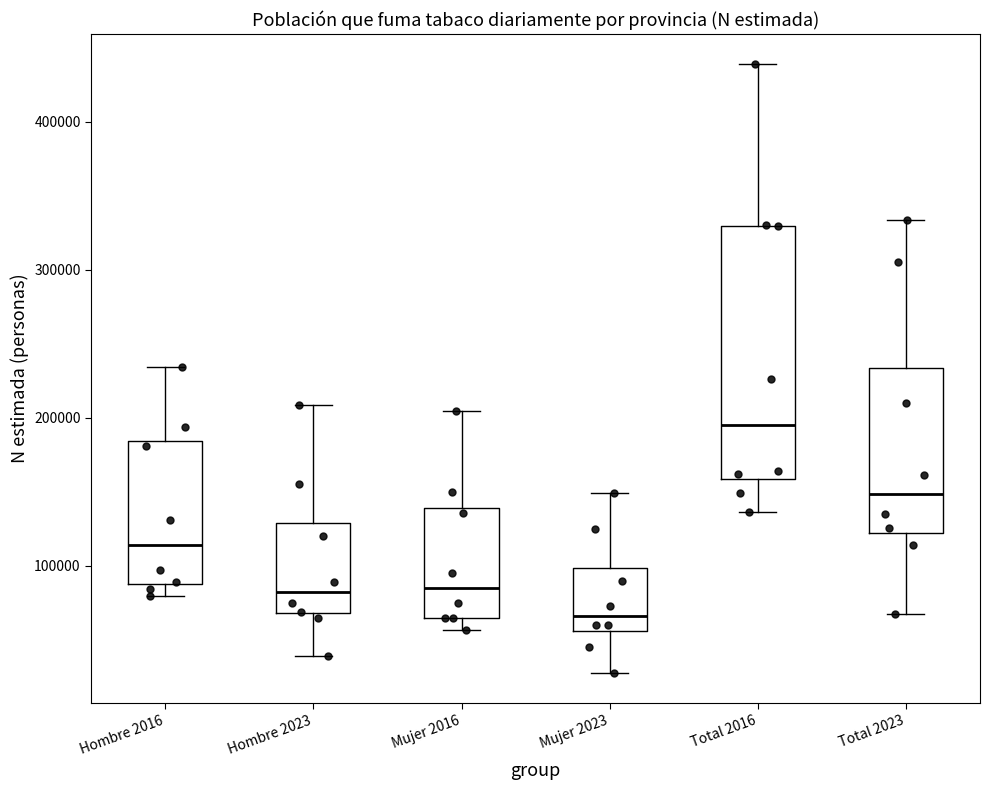

Reading left to right, transcribe this box plot: for each box, give where its median line is, the range the box spans, and where its two whiskers end, as read against the y-axis. The values are not printed on the chart, so give them approximately, as read against the axis.

Hombre 2016: median 110000, box 90000 to 180000, whiskers 80000 to 230000
Hombre 2023: median 80000, box 70000 to 130000, whiskers 40000 to 210000
Mujer 2016: median 90000, box 70000 to 140000, whiskers 60000 to 200000
Mujer 2023: median 70000, box 60000 to 100000, whiskers 30000 to 150000
Total 2016: median 200000, box 160000 to 330000, whiskers 140000 to 440000
Total 2023: median 150000, box 120000 to 230000, whiskers 70000 to 330000